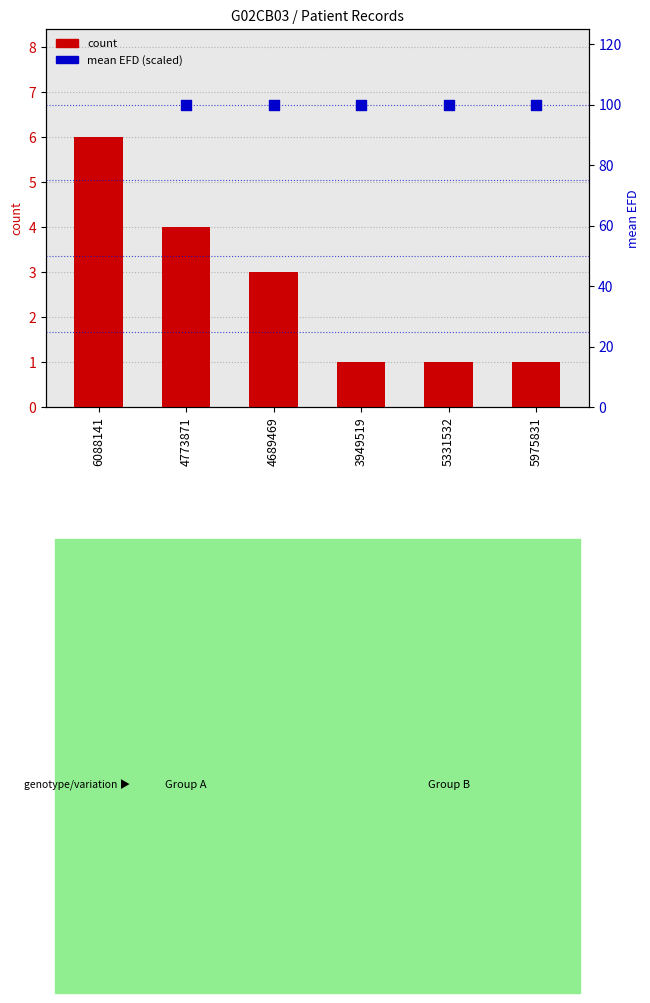

At which category is the sum across all series the highest?

6088141